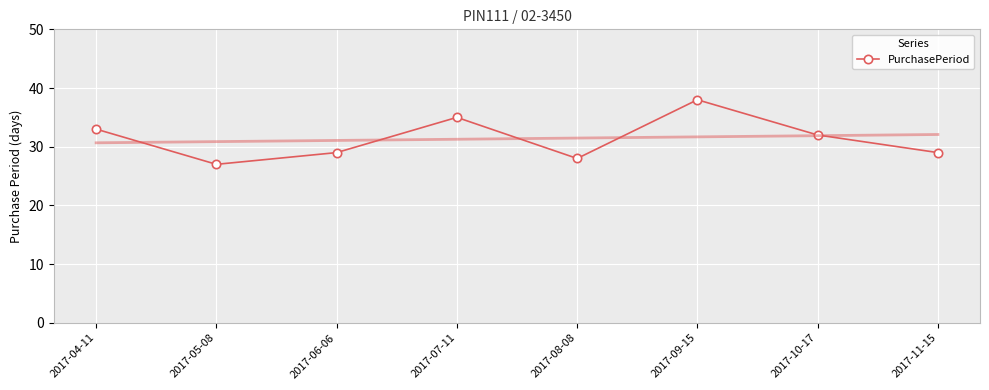

What is the maximum value shown in the chart?

38